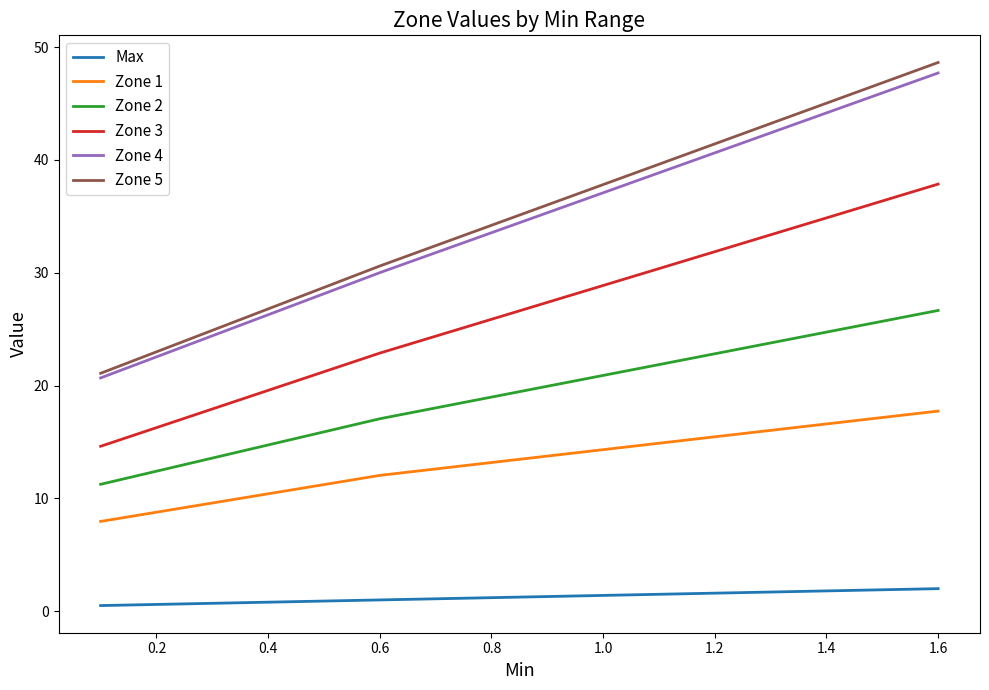

True or false: Zone 5 and Zone 3 cross at least once.

False